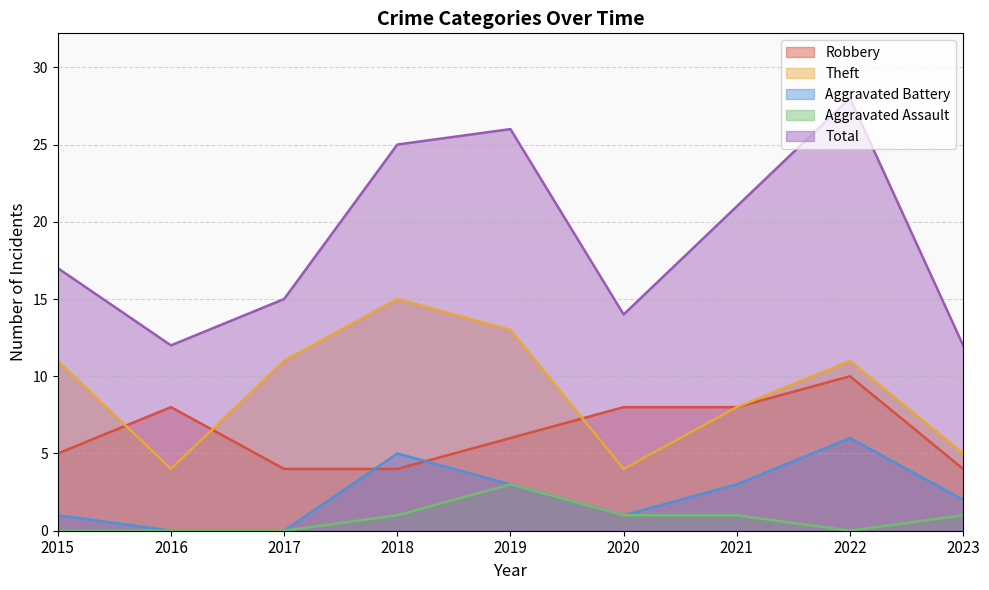

At 2023, list the series in order from smallest to largest.

Aggravated Assault, Aggravated Battery, Robbery, Theft, Total